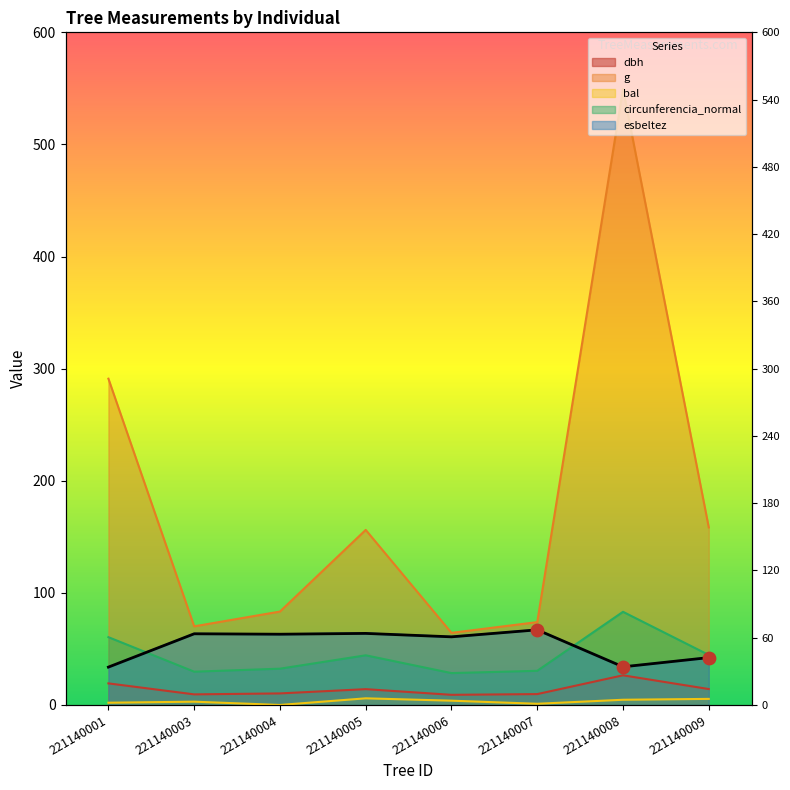

Is the value of dbh at 221140008 greater than the value of g at 221140005?

No